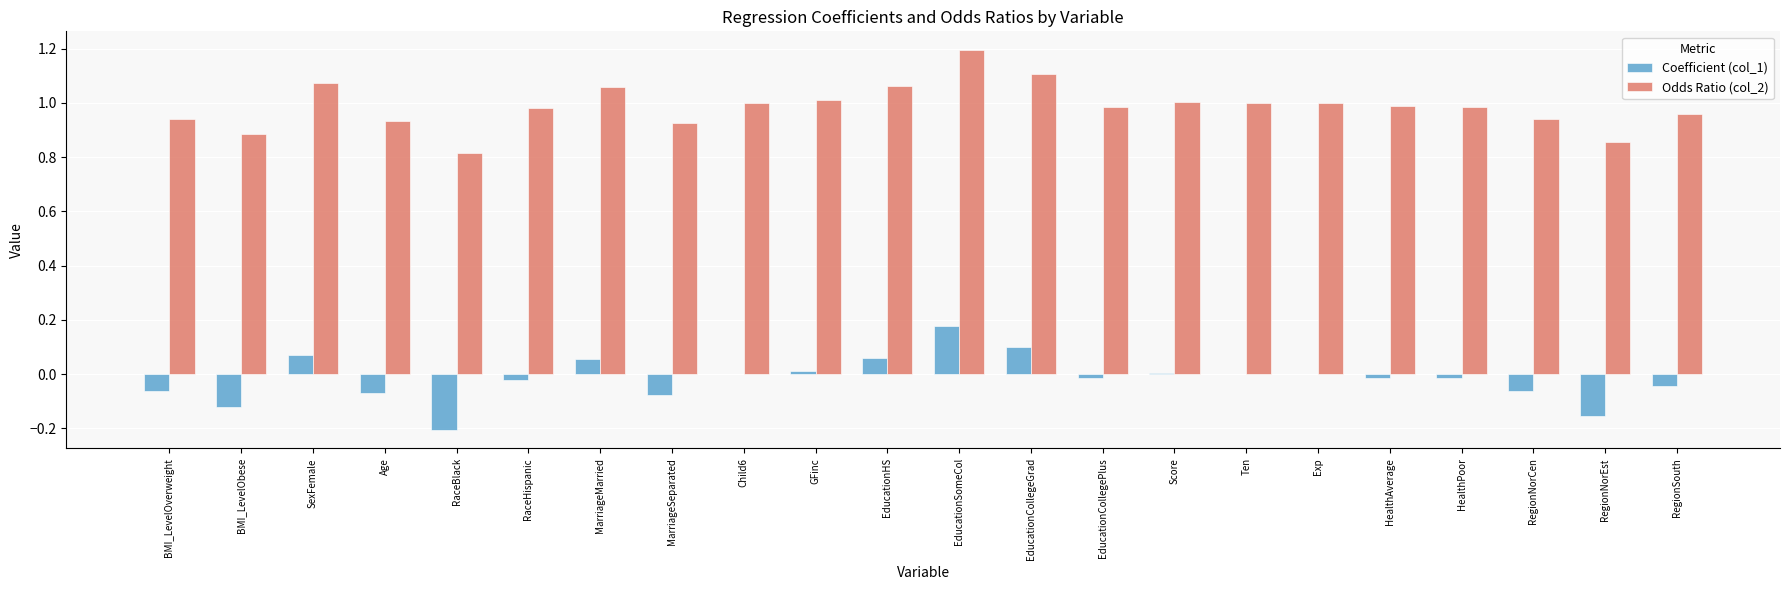

What is the maximum value for Odds Ratio (col_2)?

1.2